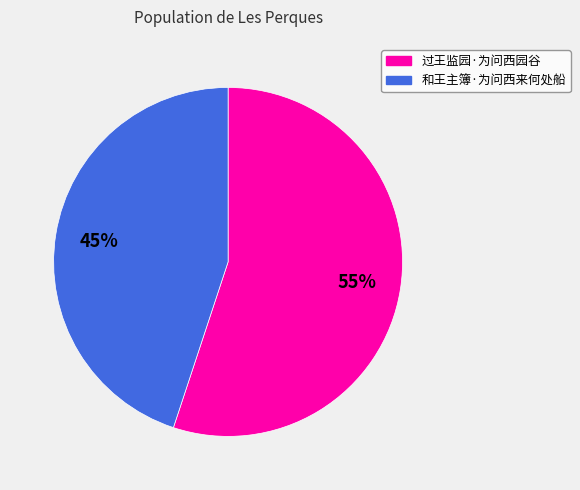

Which category has the biggest portion of the pie?

过王监园·为问西园谷